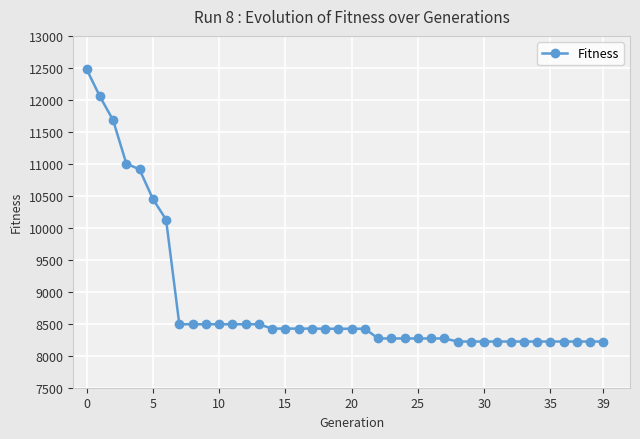

What is the difference between the maximum and minimum values?

4260